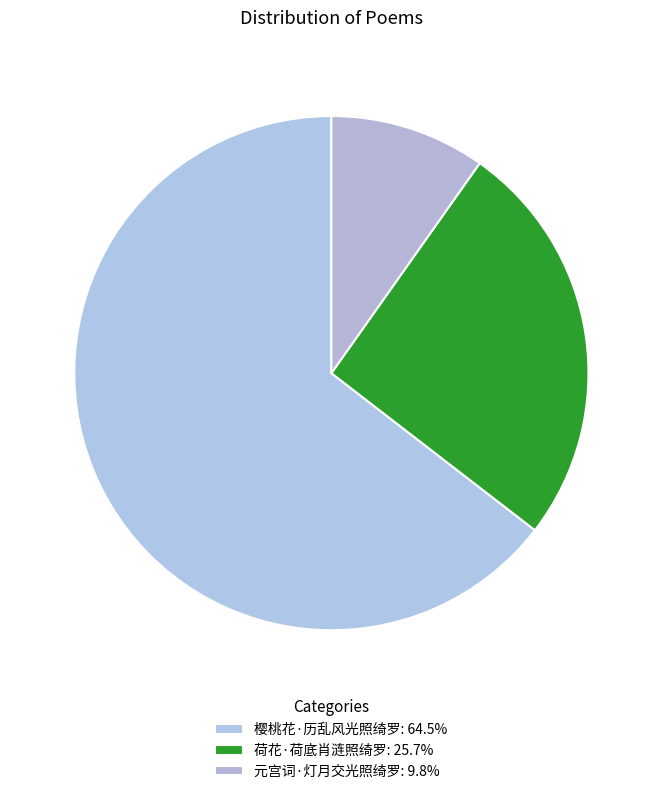

True or false: 荷花·荷底肖涟照绮罗 accounts for 26% of the total.

True